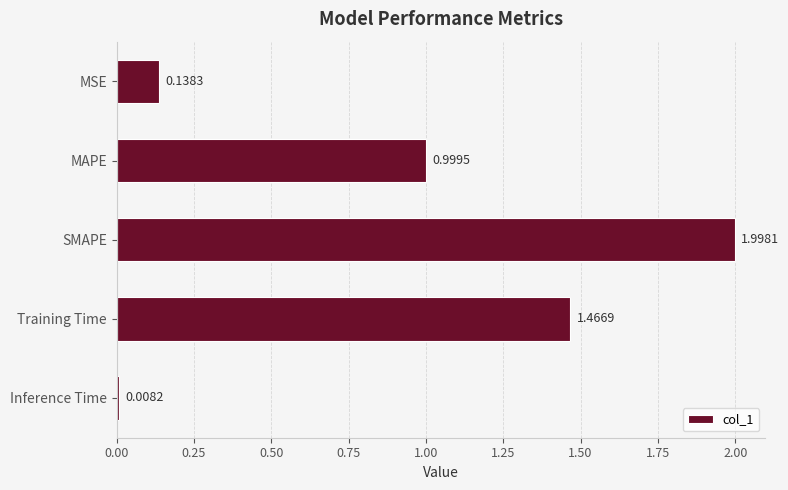

What is the sum of all values?

4.6